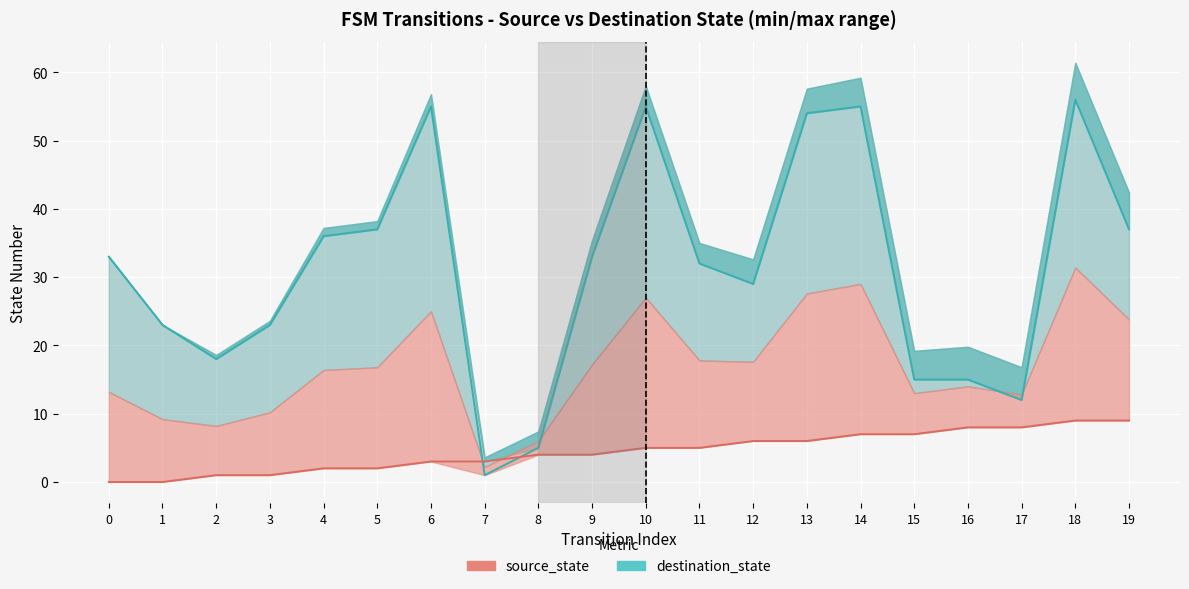

What is the difference between the highest and lowest values at 1?

23